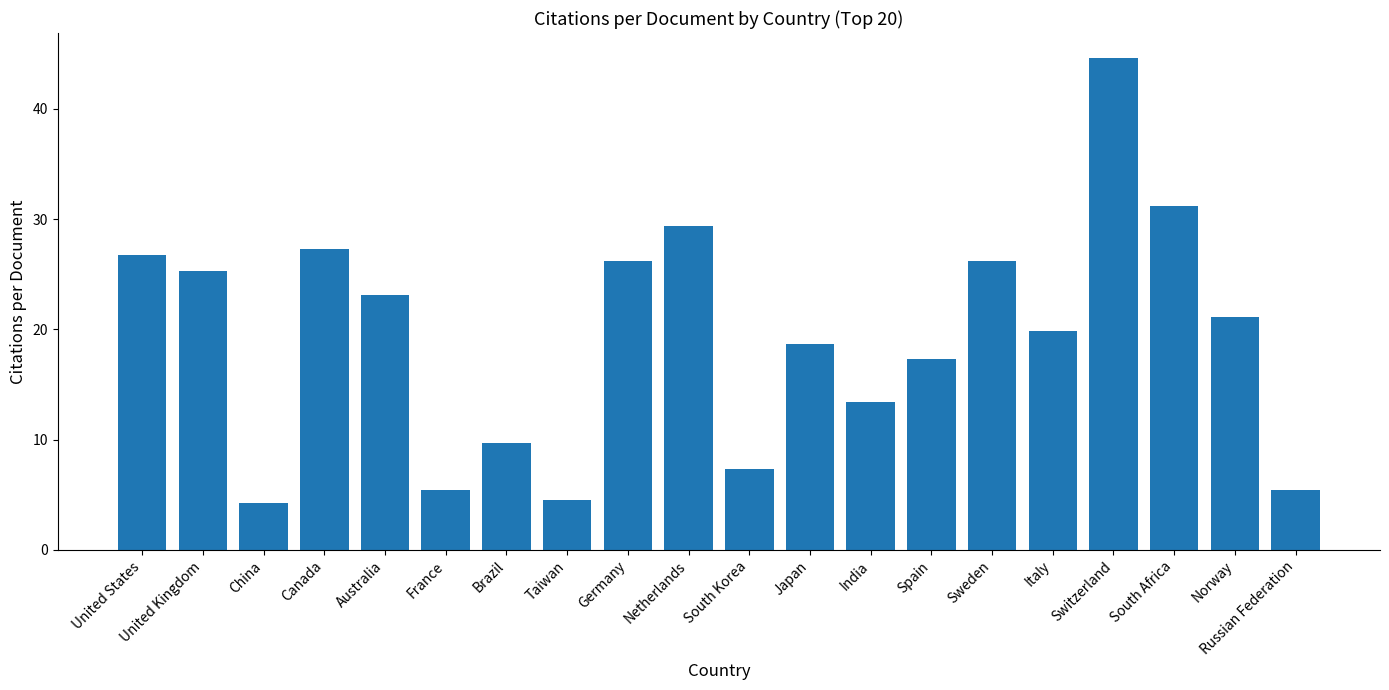

The value at Taiwan is 1.7. True or false?

False